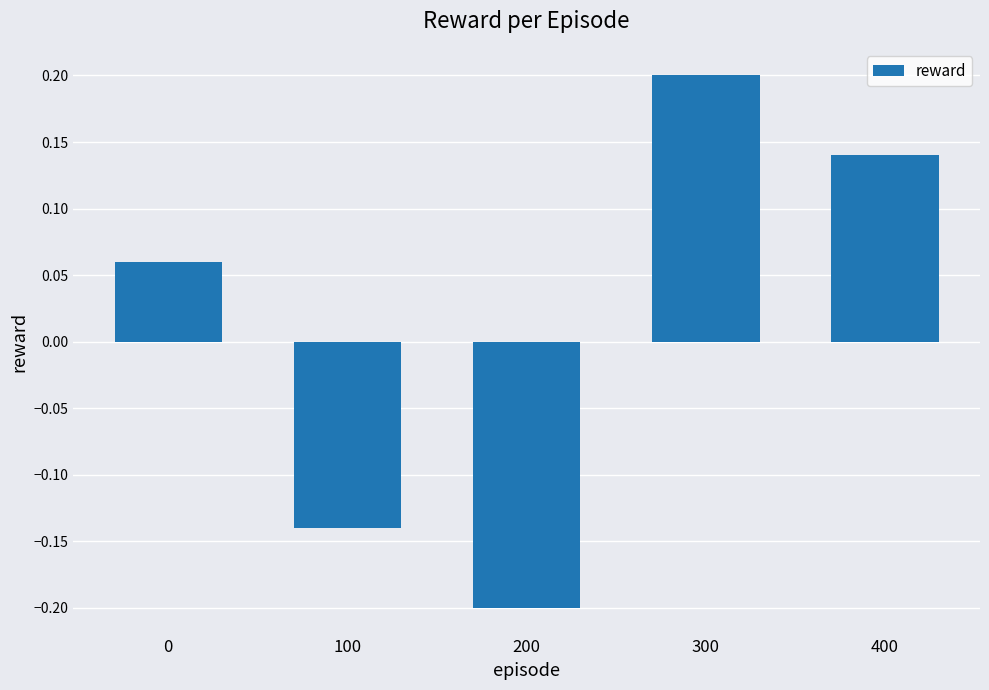

What is the approximate value at 300?

0.2